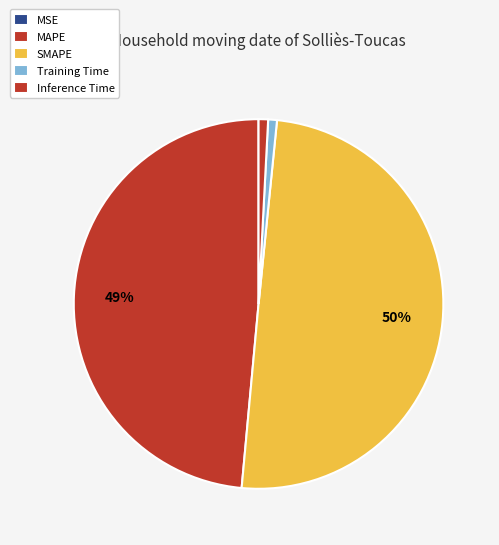

Which category has the biggest portion of the pie?

SMAPE